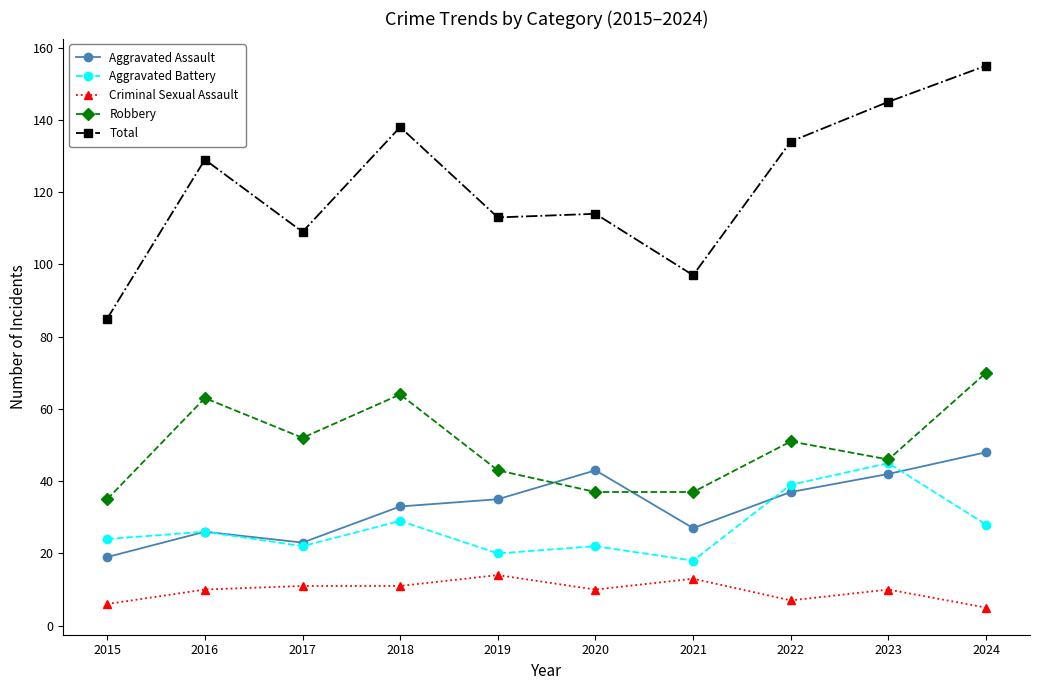

What is the total value across all series at 2018?

275